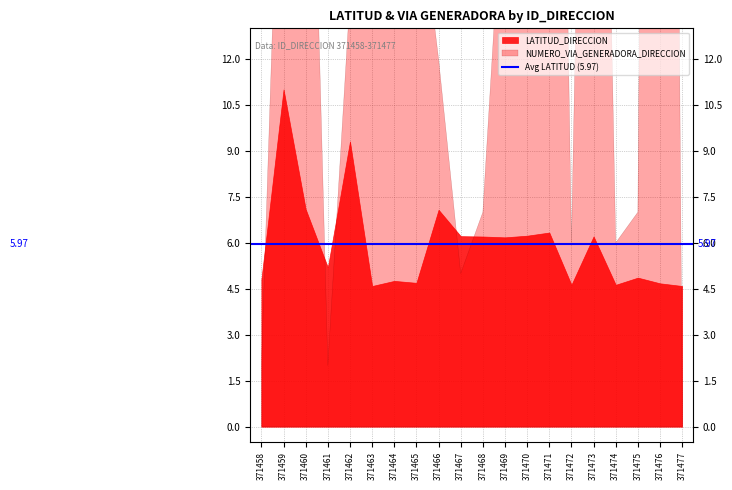

Which has a higher value, 371468 or 371474?

371468